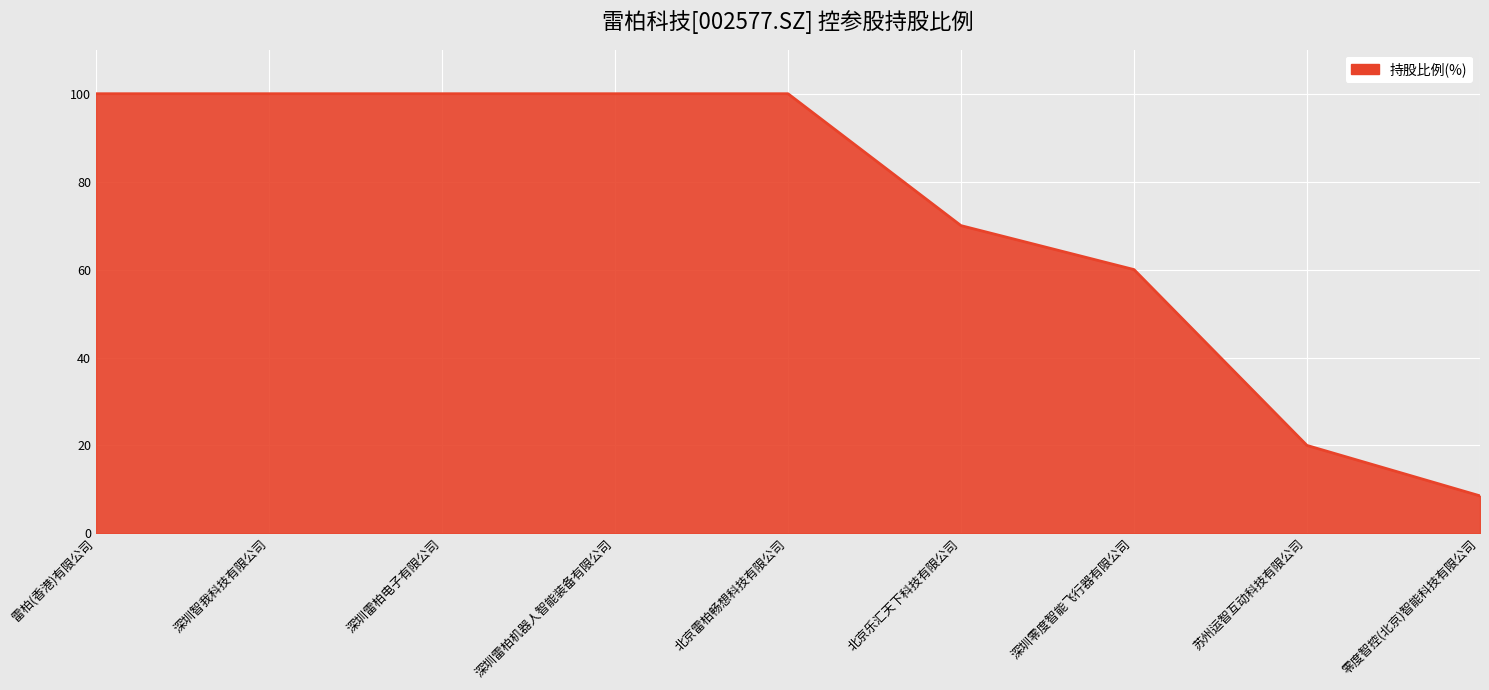

Reading left to right, what are all the values shown in this chart?

100.0	100.0	100.0	100.0	100.0	70.0	60.0	20.0	8.5